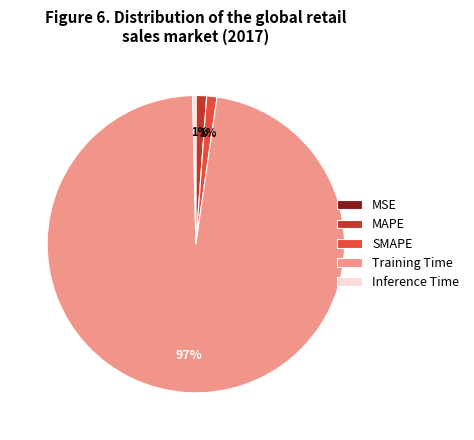

To the nearest percent, what is the combined percentage of Inference Time and SMAPE?

1%